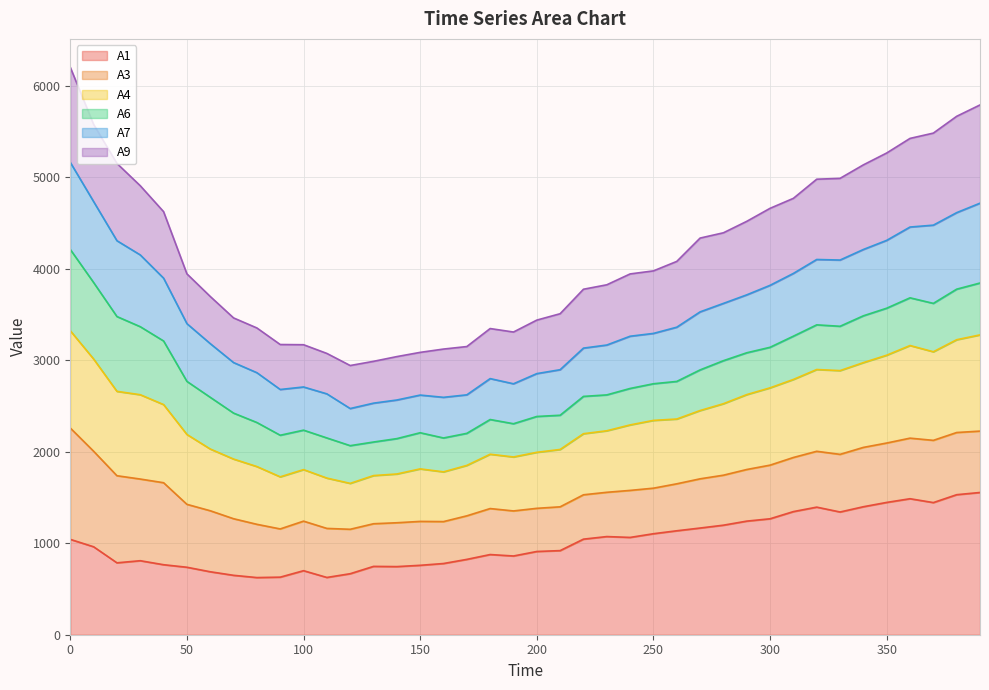

True or false: A4 has more than 1 points higher than both neighbors.

True